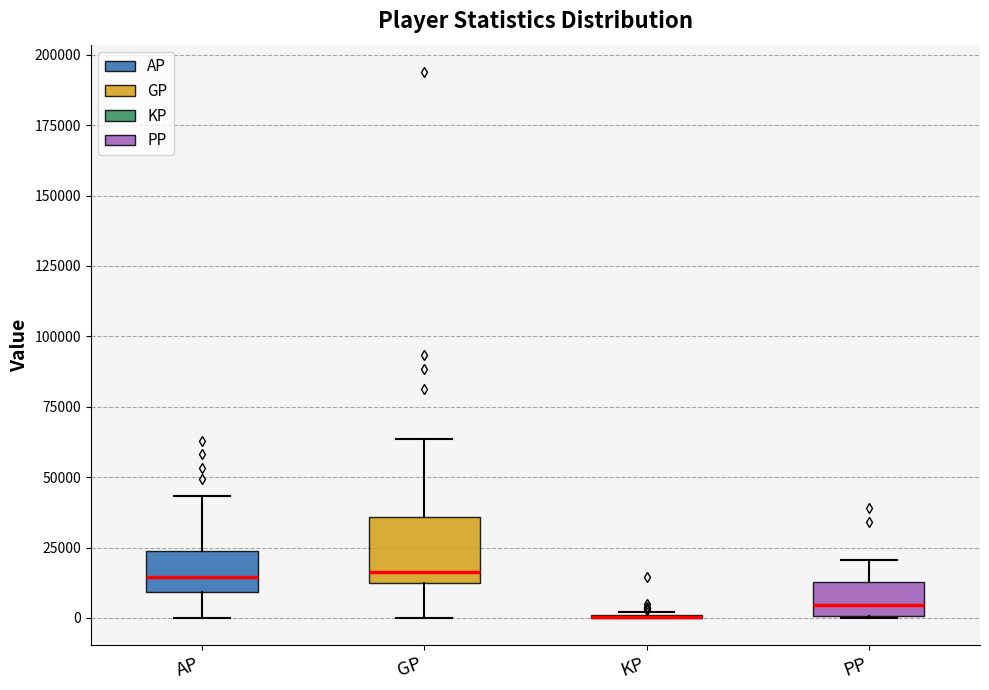

Where is the lower edge of the box for PP on the y-axis? The values are not printed on the chart, so give them approximately, as read against the axis.

0